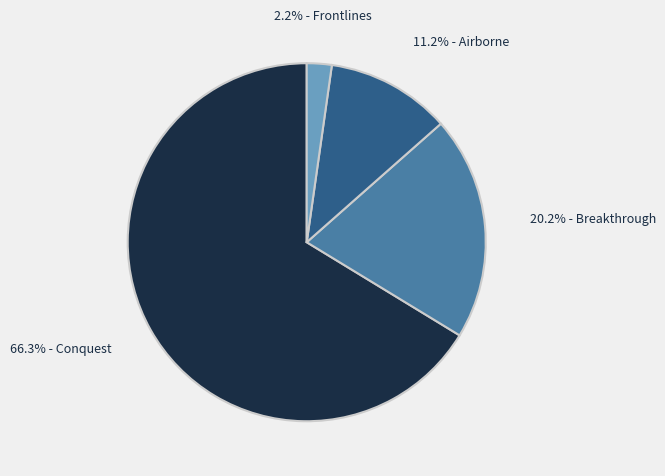

Count the number of slices in the pie.

4